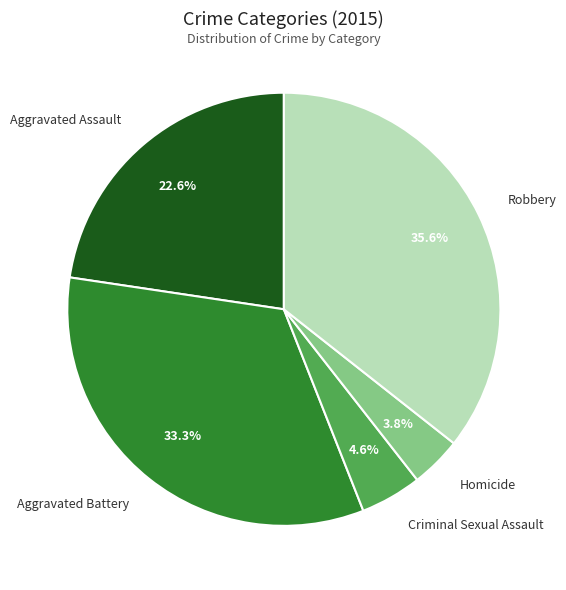

Between Aggravated Battery and Homicide, which is larger?

Aggravated Battery